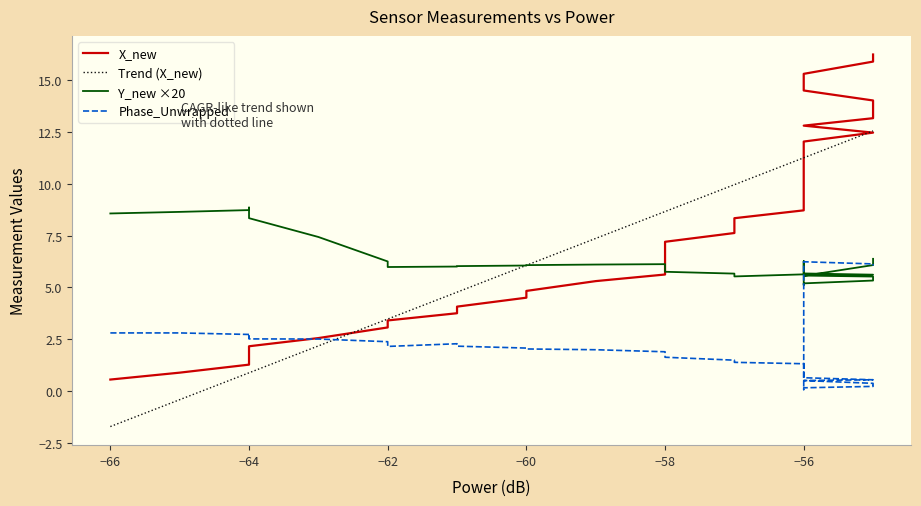

Is it true that Y_new ×20 equals 3.9 at −62?

False